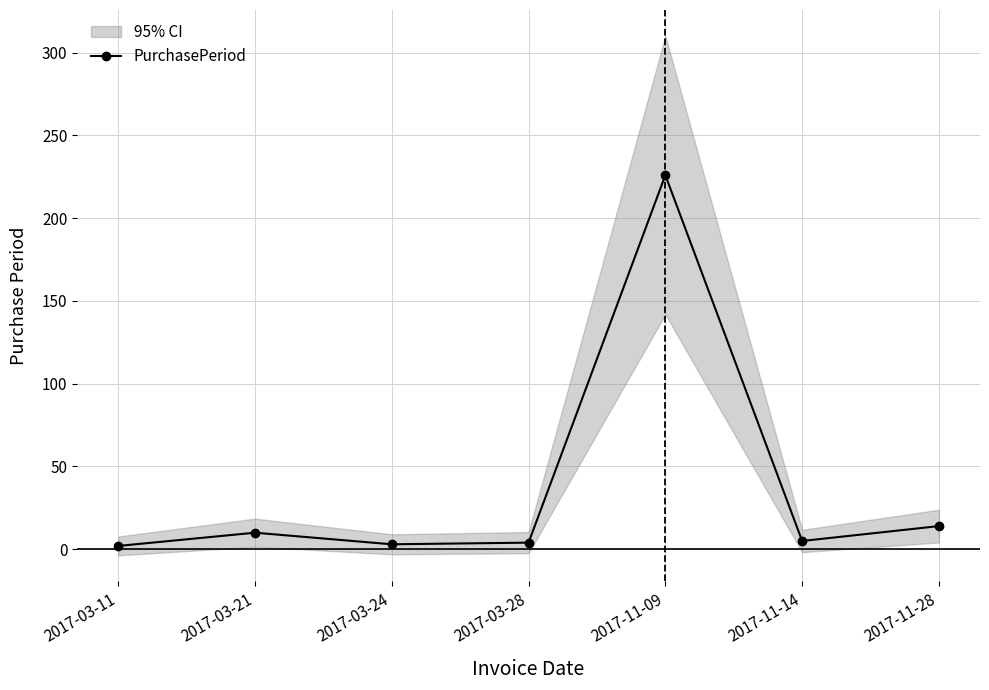

How many points are lower than both their immediate neighbors (excluding endpoints)?

2